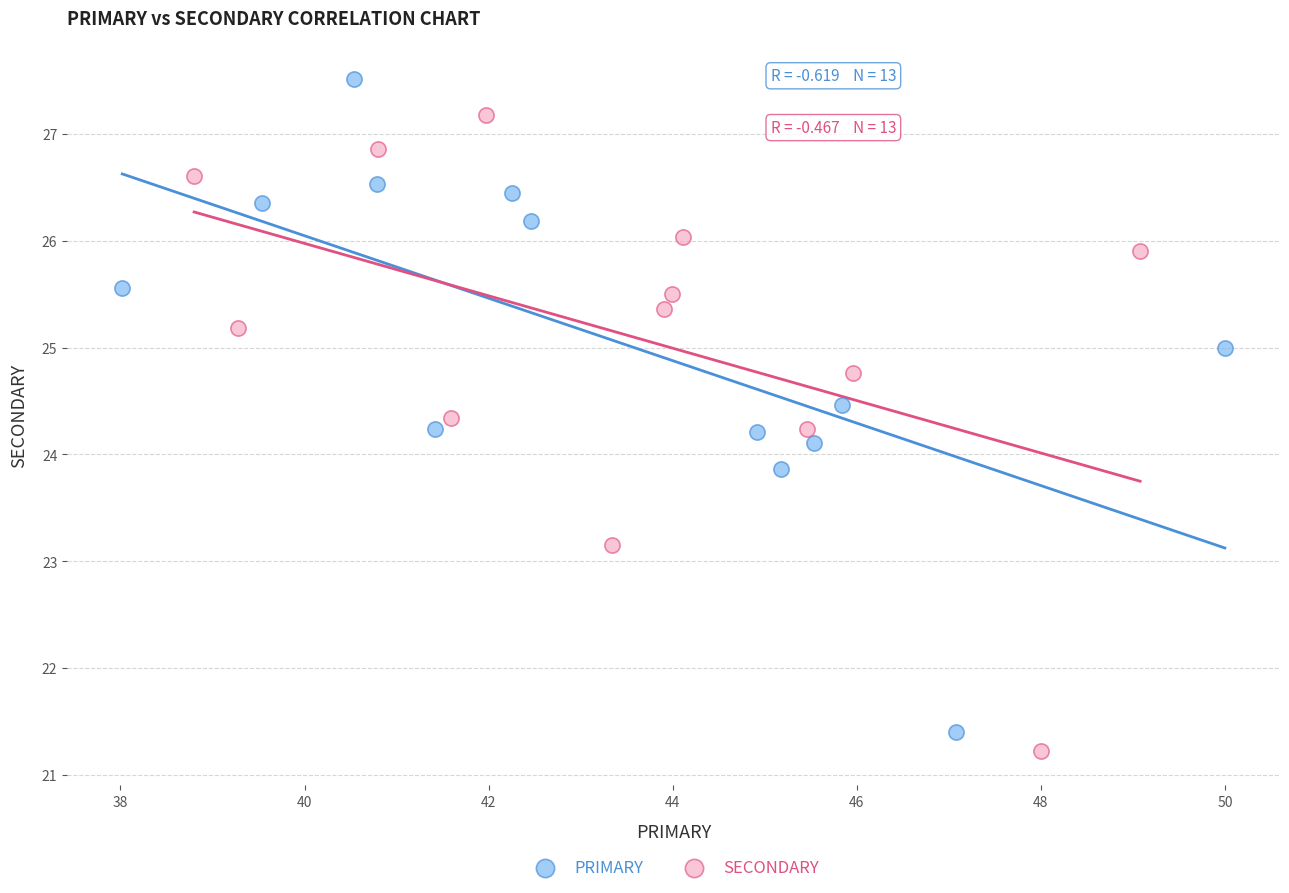

Which series reaches the maximum Y coordinate?

PRIMARY